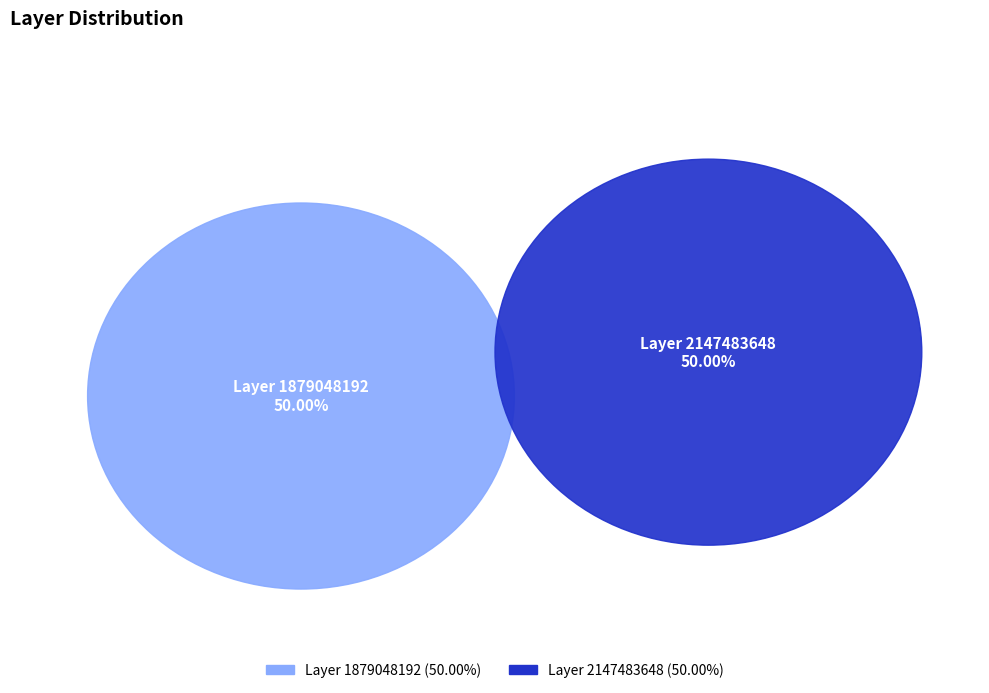

To the nearest percent, what is the combined percentage of 1879048192 and 2147483648?

100%